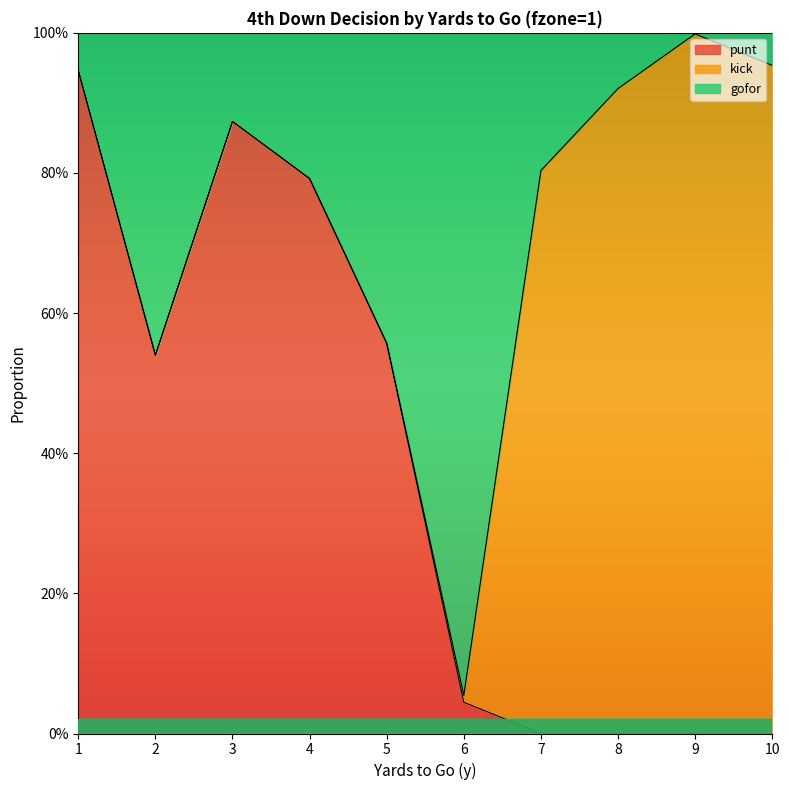

What is the difference between the second highest and second lowest values in the punt series?

0.9